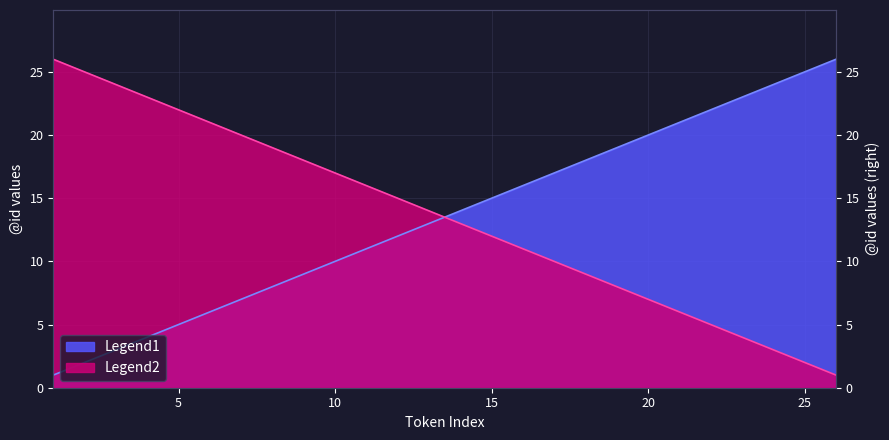

The Legend2 series shows 7 at 20. True or false?

True